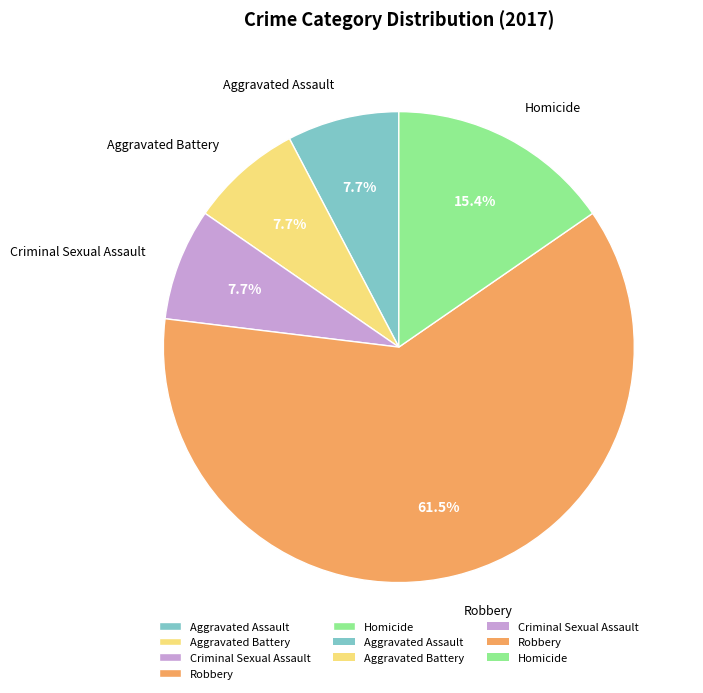

Which slice is the largest?

Robbery